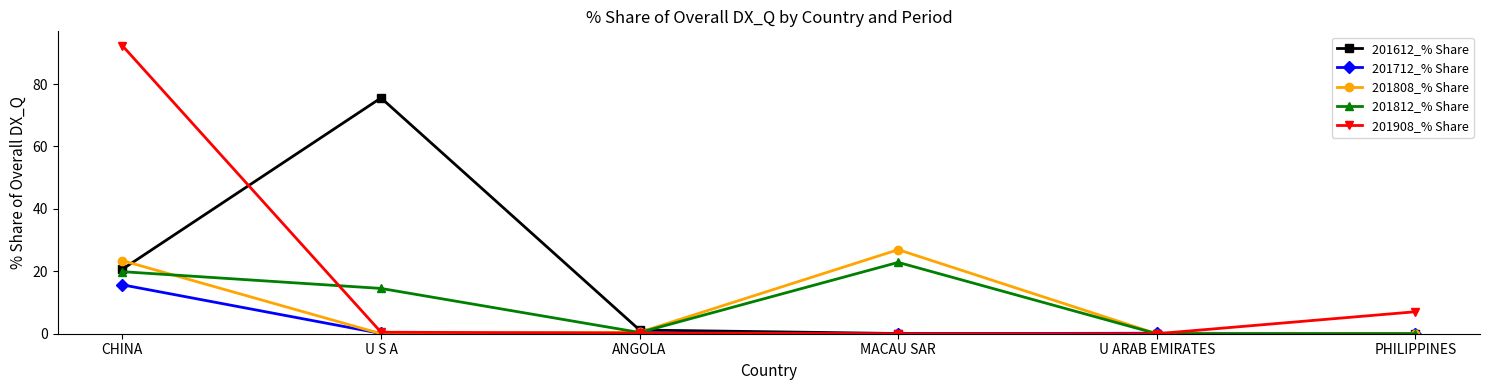

Between ANGOLA and MACAU SAR, which series saw the biggest shift?

201808_% Share